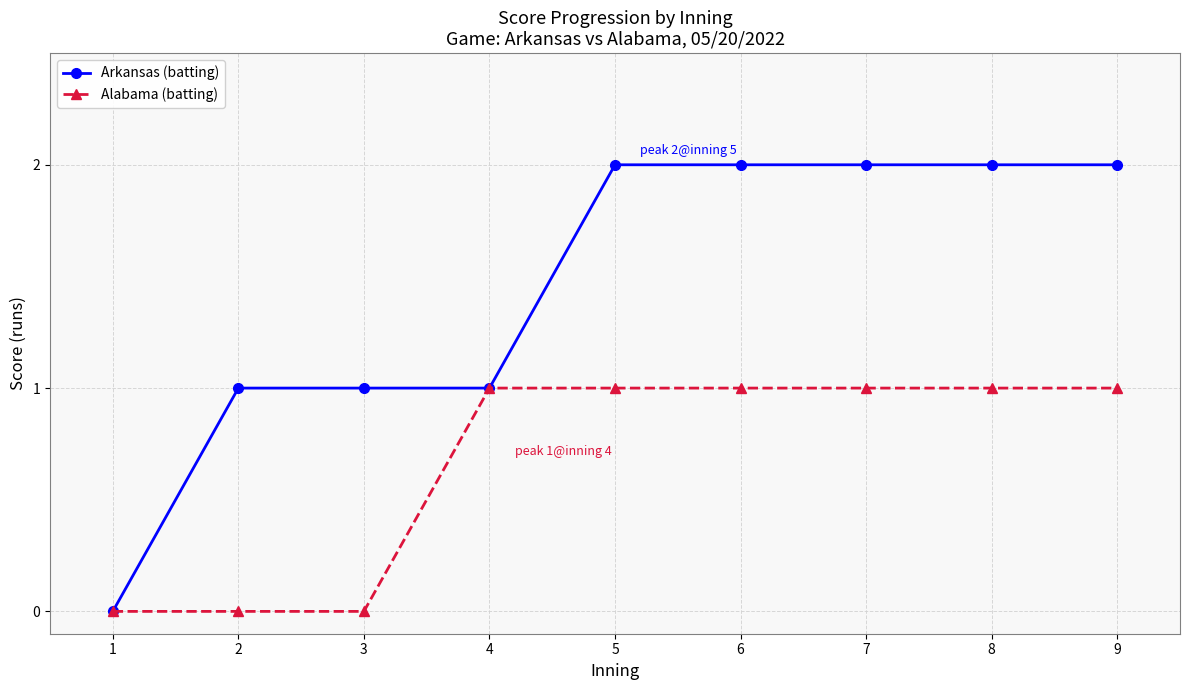

What is the value of the Alabama (batting) point at the 9th from the left?

1